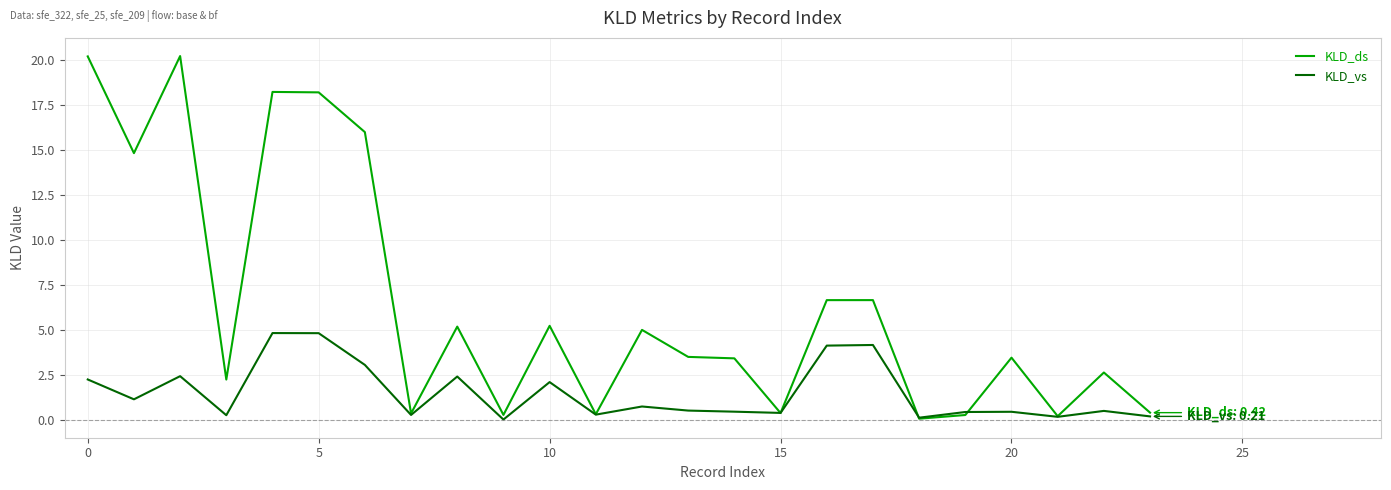

Rank the series by their average value, from highest to lowest.

KLD_ds, KLD_vs